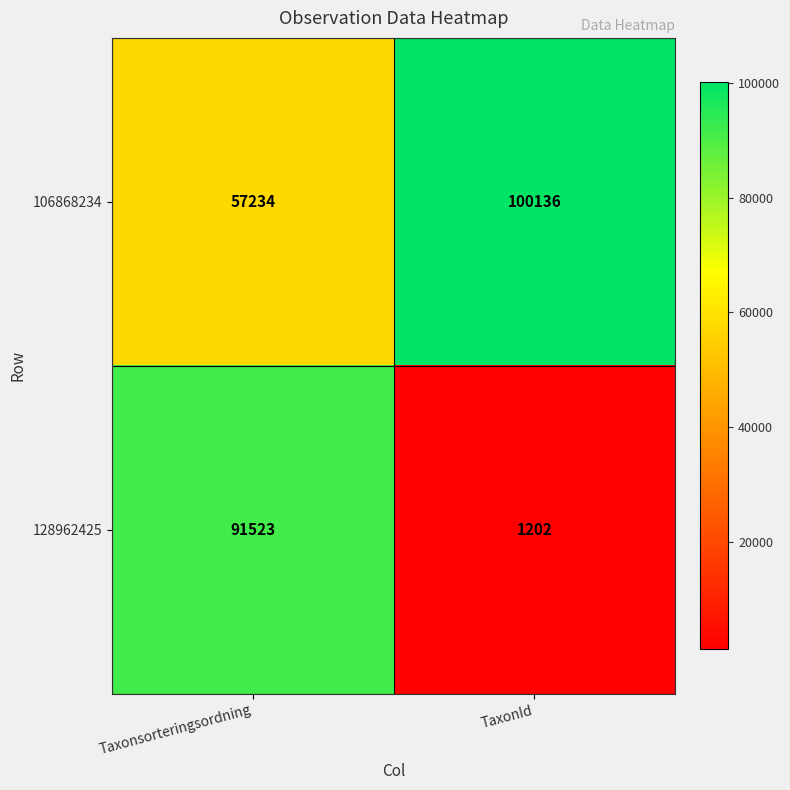

What is the sum of all 128962425 values?

92725